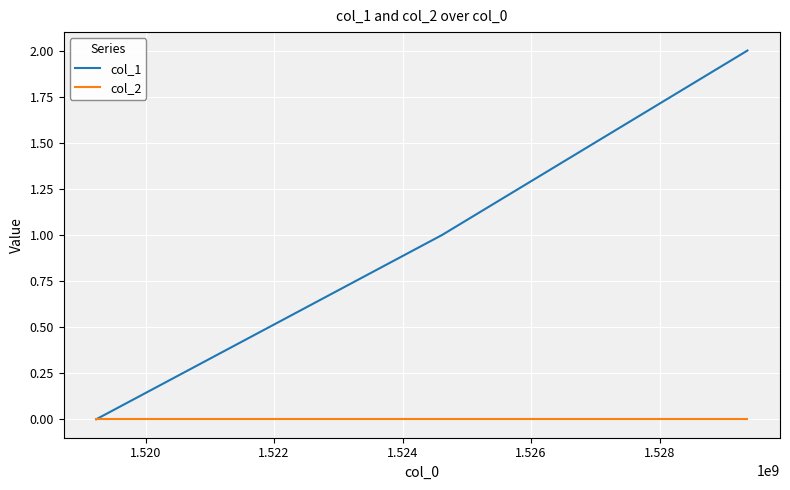

Count the number of data series in this chart.

2